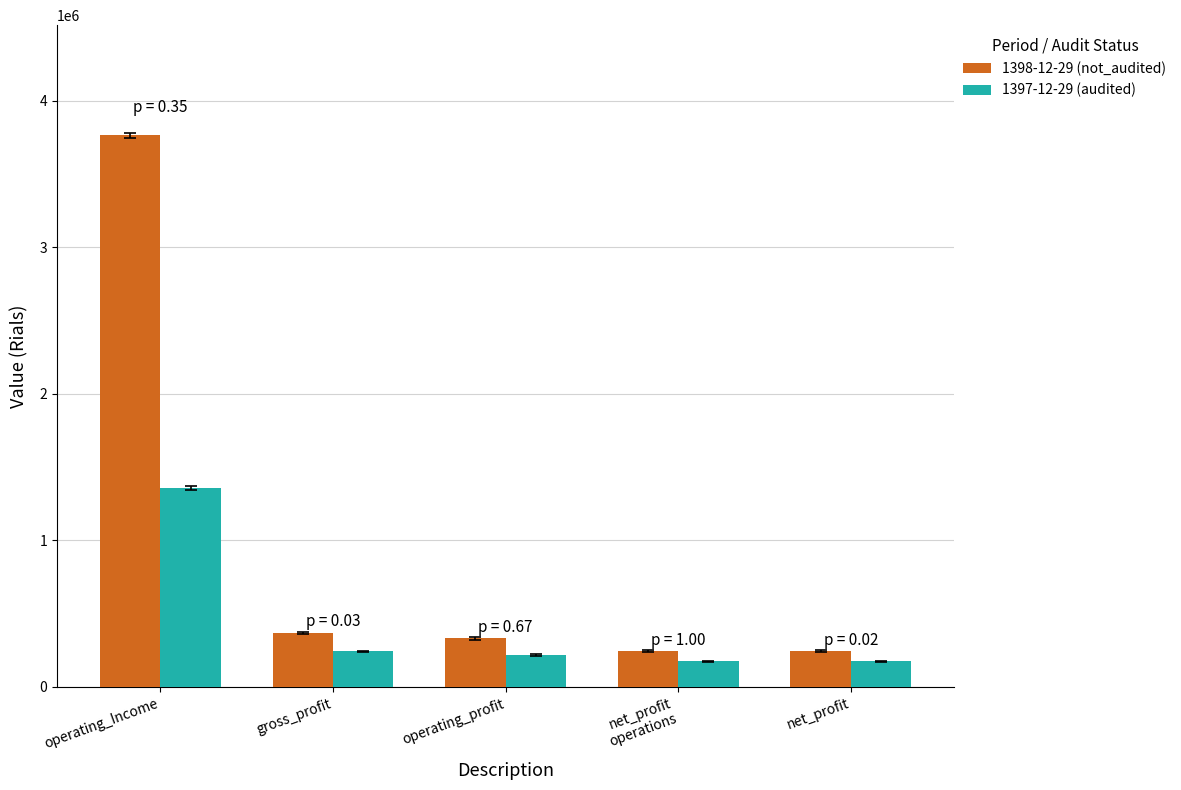

What is the value of the 1398-12-29 (not_audited) bar at the 3rd from the left?

331345